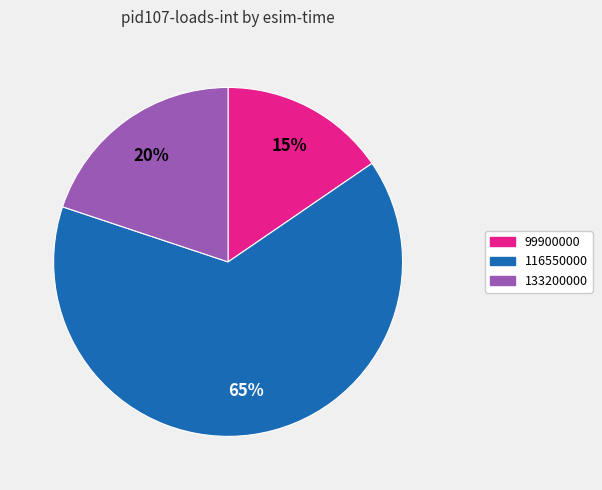

What percentage is the 116550000 slice, to the nearest percent?

65%